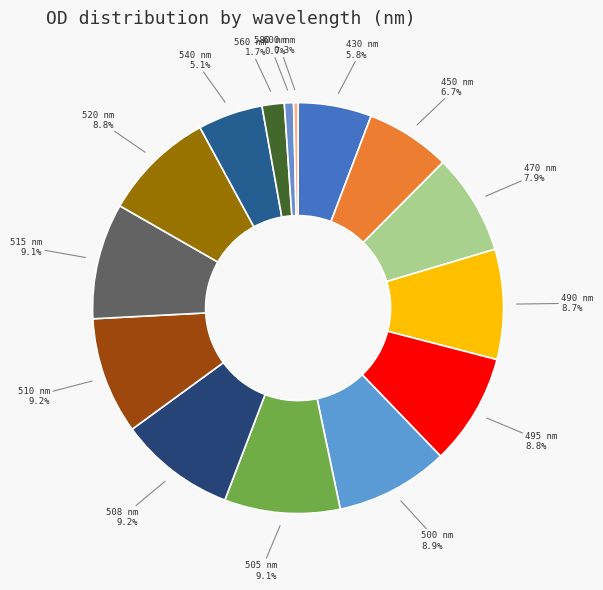

Which has a higher value, 515 nm or 600 nm?

515 nm